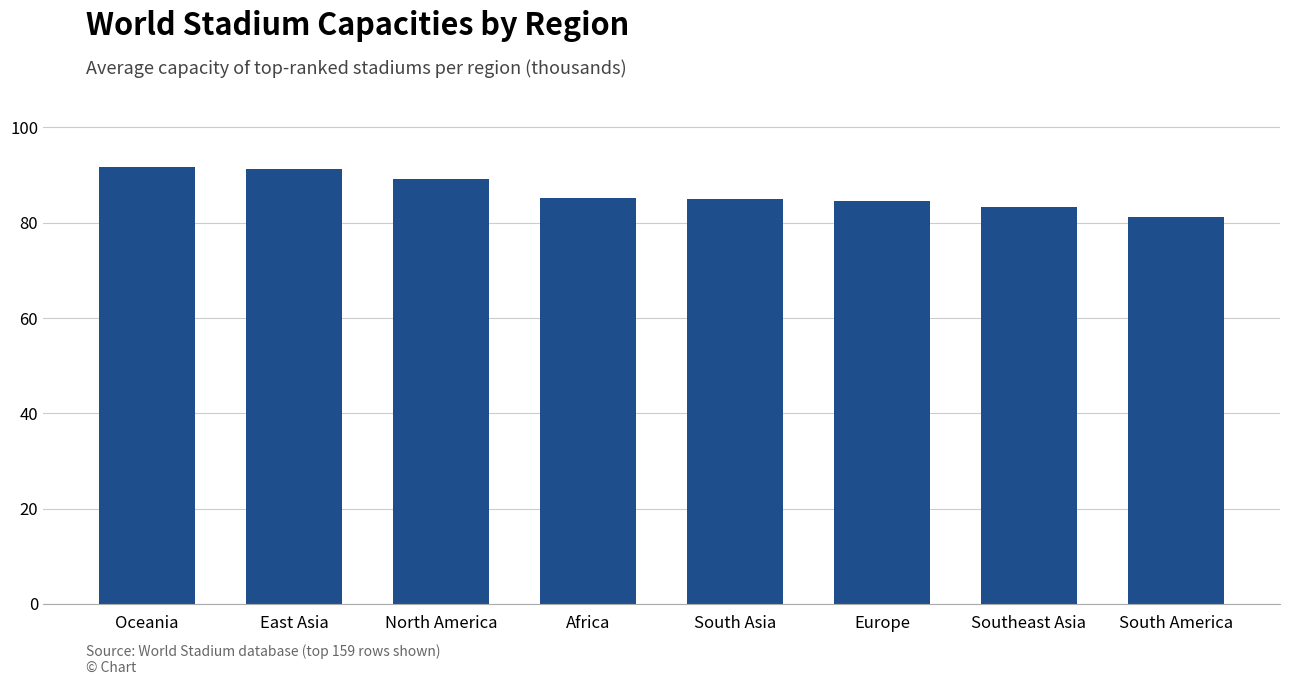

How many distinct data groups are displayed?

1